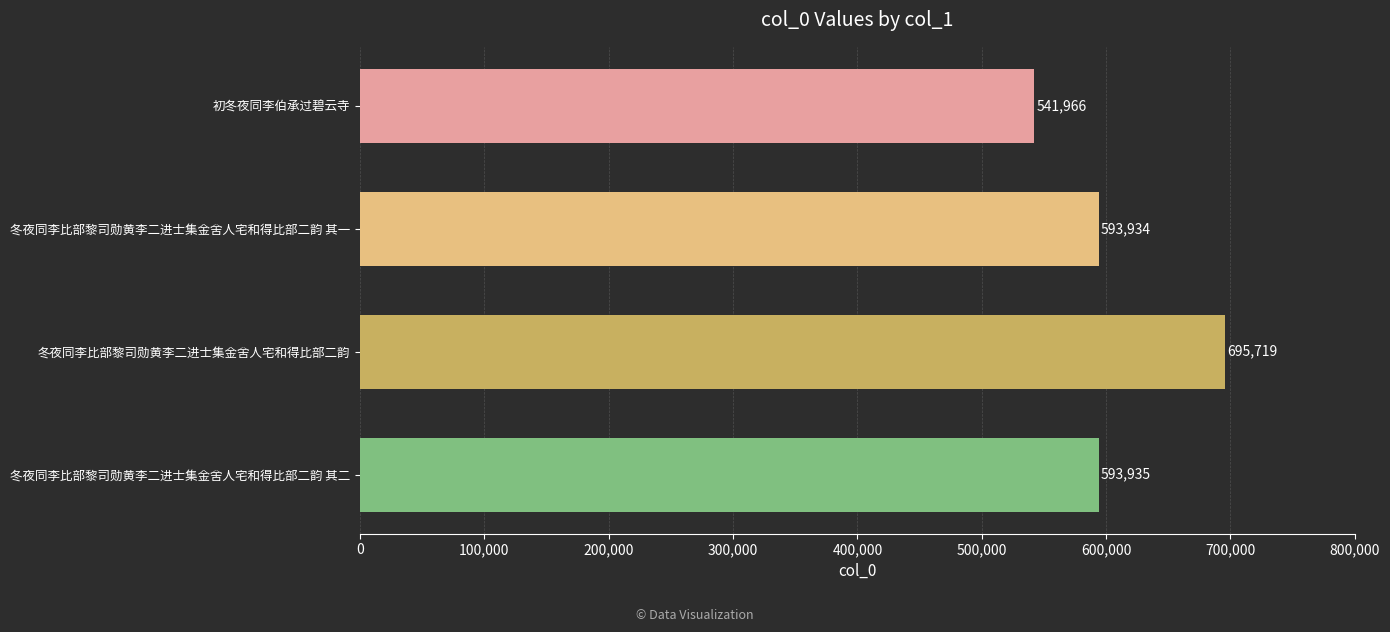

Approximately how many times larger is the value at 冬夜同李比部黎司勋黄李二进士集金舍人宅和得比部二韵 其二 compared to 冬夜同李比部黎司勋黄李二进士集金舍人宅和得比部二韵?

0.9